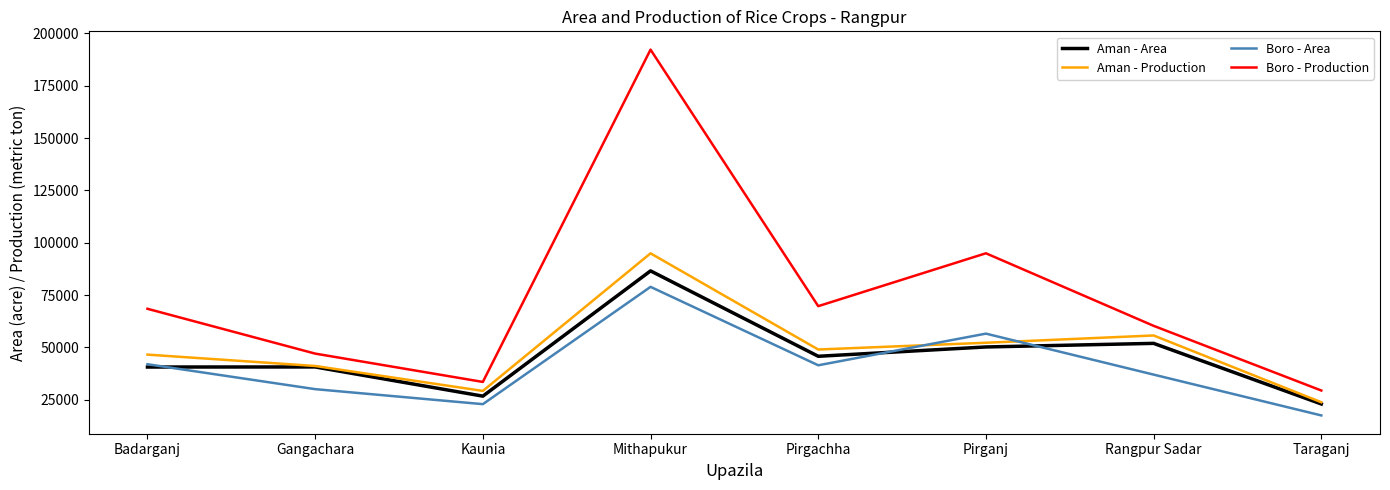

What is the highest value of the Aman - Production series?

94972